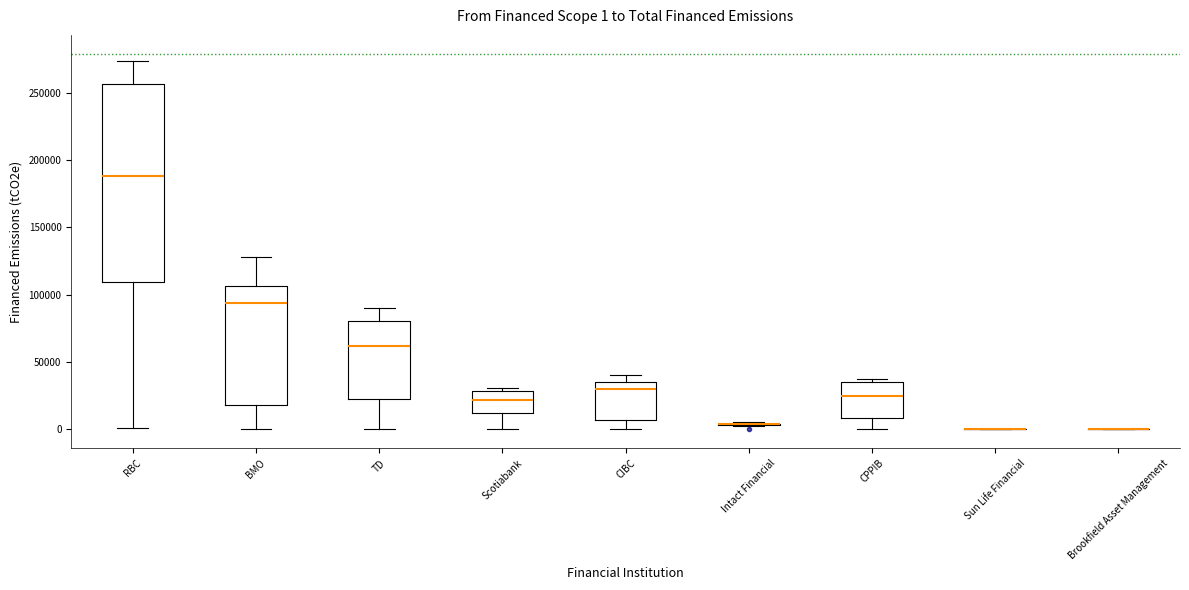

Comparing the boxes themselves (not the whiskers), which one is the tallest?

RBC